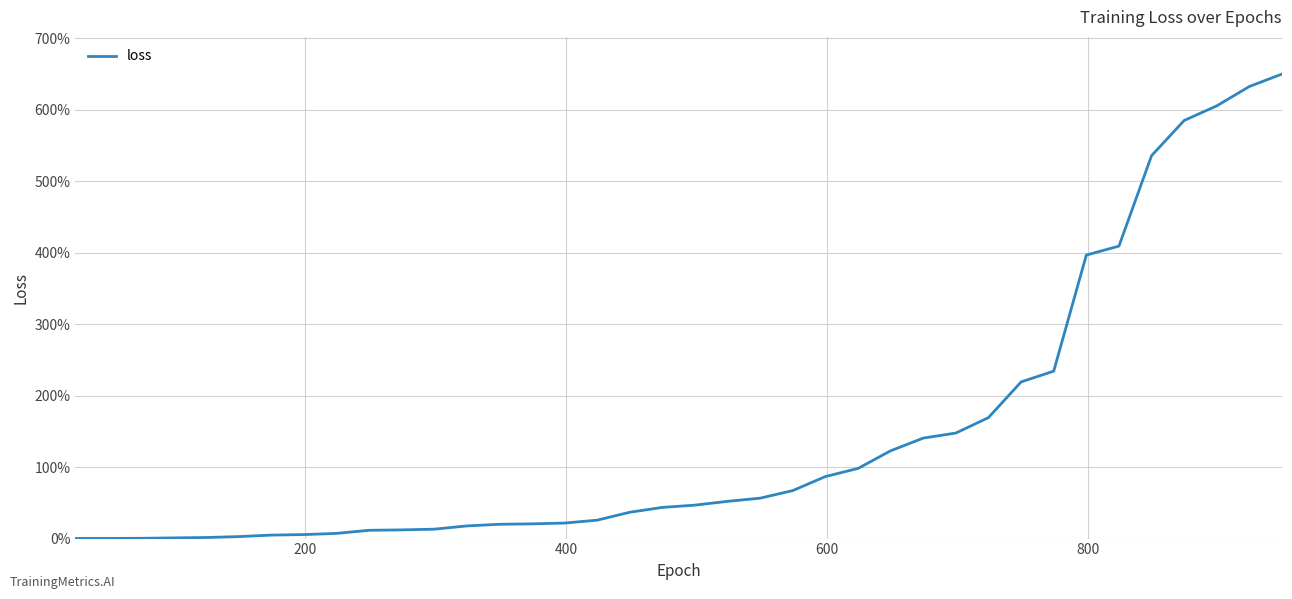

What is the difference between the maximum and minimum values?

649.8